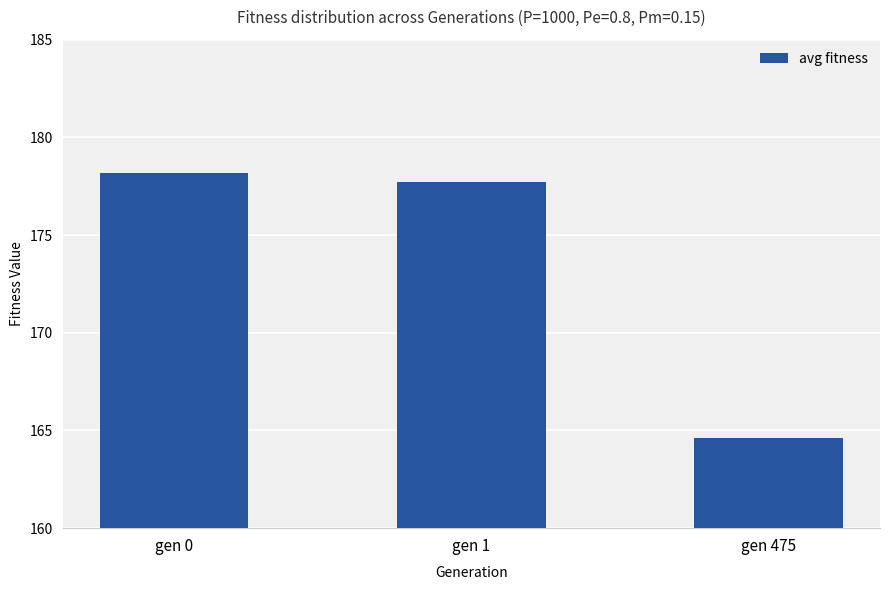

What is the difference between the maximum and minimum values?

13.6